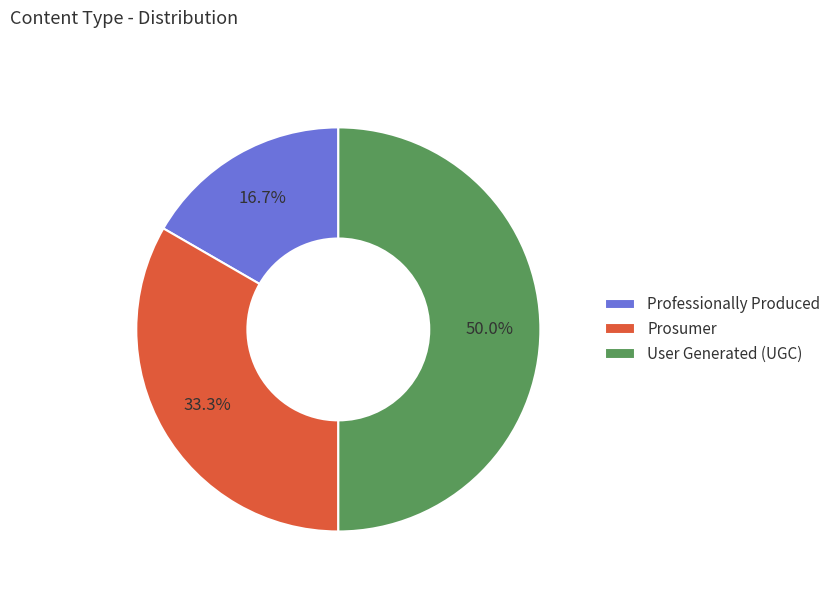

How many segments does this pie chart have?

3